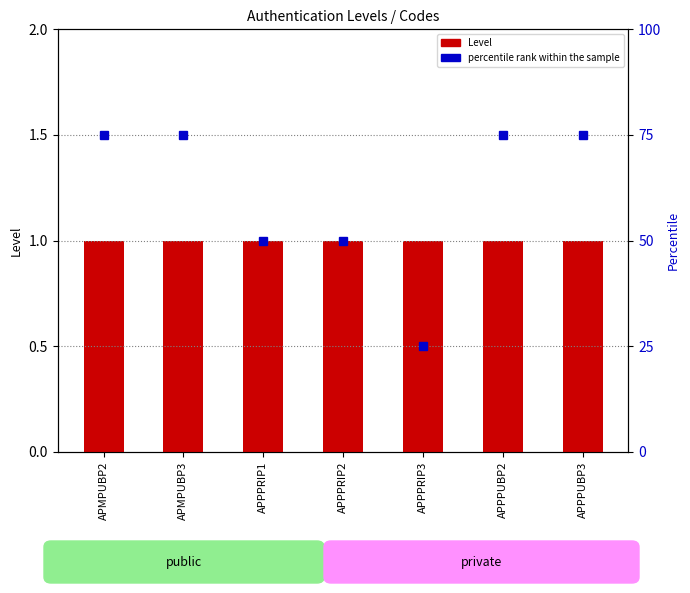

What is the sum of the percentile rank within the sample values at APPPRIP2 and APPPUBP3?

125